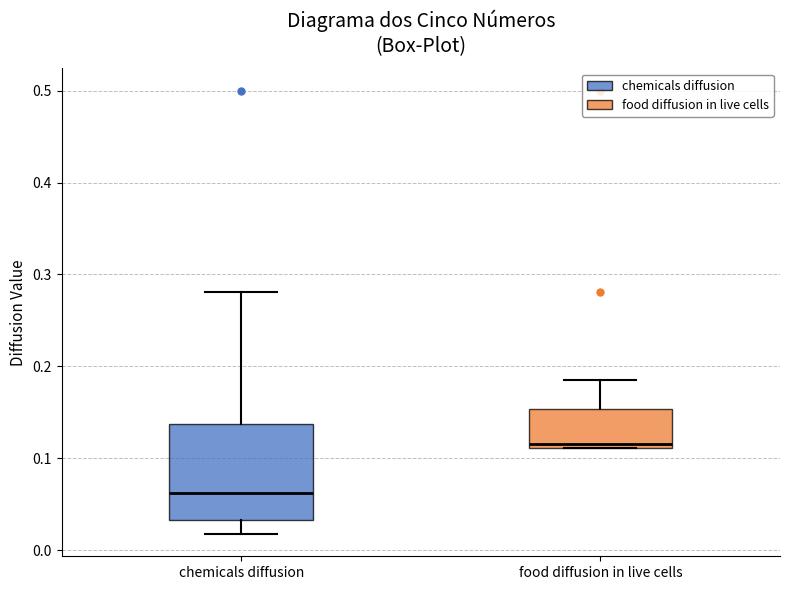

Reading left to right, read every box against the y-axis: the position of its median line, the range the box covers, and the ends of its whiskers. The values are not printed on the chart, so give them approximately, as read against the axis.

chemicals diffusion: median 0.06, box 0.03 to 0.14, whiskers 0.02 to 0.28
food diffusion in live cells: median 0.12, box 0.11 to 0.15, whiskers 0.11 to 0.19